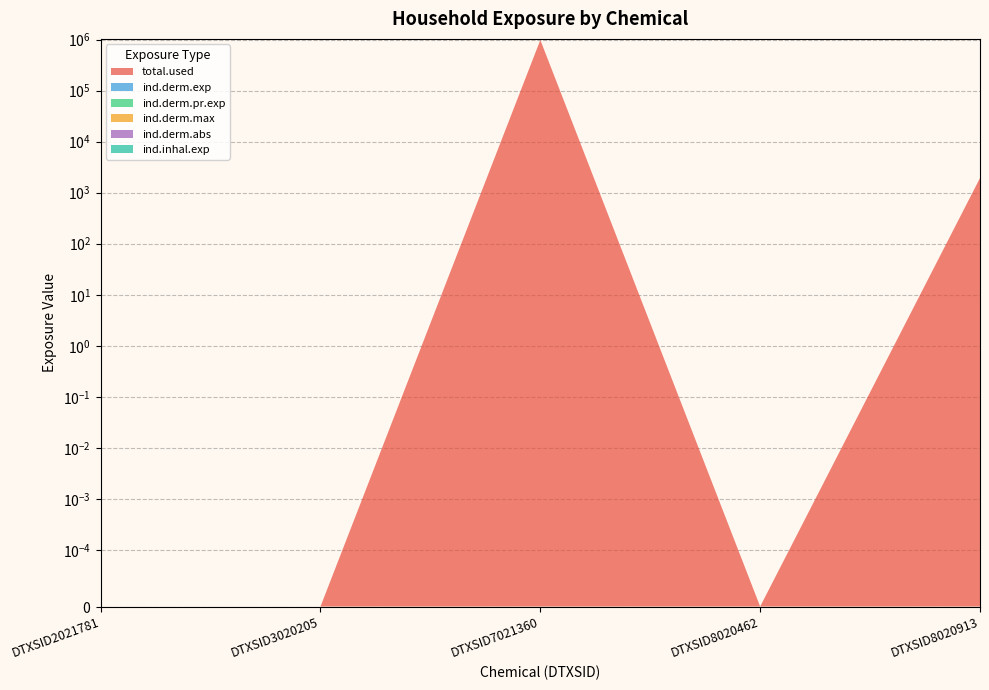

Reading right to left, what are all the values shown in this chart?

total.used: DTXSID8020913=1941.0	DTXSID8020462=0.0	DTXSID7021360=987329.6	DTXSID3020205=0.0	DTXSID2021781=0.0
ind.derm.exp: DTXSID8020913=0.1	DTXSID8020462=0.0	DTXSID7021360=0.3	DTXSID3020205=0.0	DTXSID2021781=0.0
ind.derm.pr.exp: DTXSID8020913=0.1	DTXSID8020462=0.0	DTXSID7021360=0.3	DTXSID3020205=0.0	DTXSID2021781=0.0
ind.derm.max: DTXSID8020913=0.0	DTXSID8020462=0.0	DTXSID7021360=0.0	DTXSID3020205=0.0	DTXSID2021781=0.0
ind.derm.abs: DTXSID8020913=0.0	DTXSID8020462=0.0	DTXSID7021360=0.0	DTXSID3020205=0.0	DTXSID2021781=0.0
ind.inhal.exp: DTXSID8020913=0.0	DTXSID8020462=0.0	DTXSID7021360=0.7	DTXSID3020205=0.0	DTXSID2021781=0.0